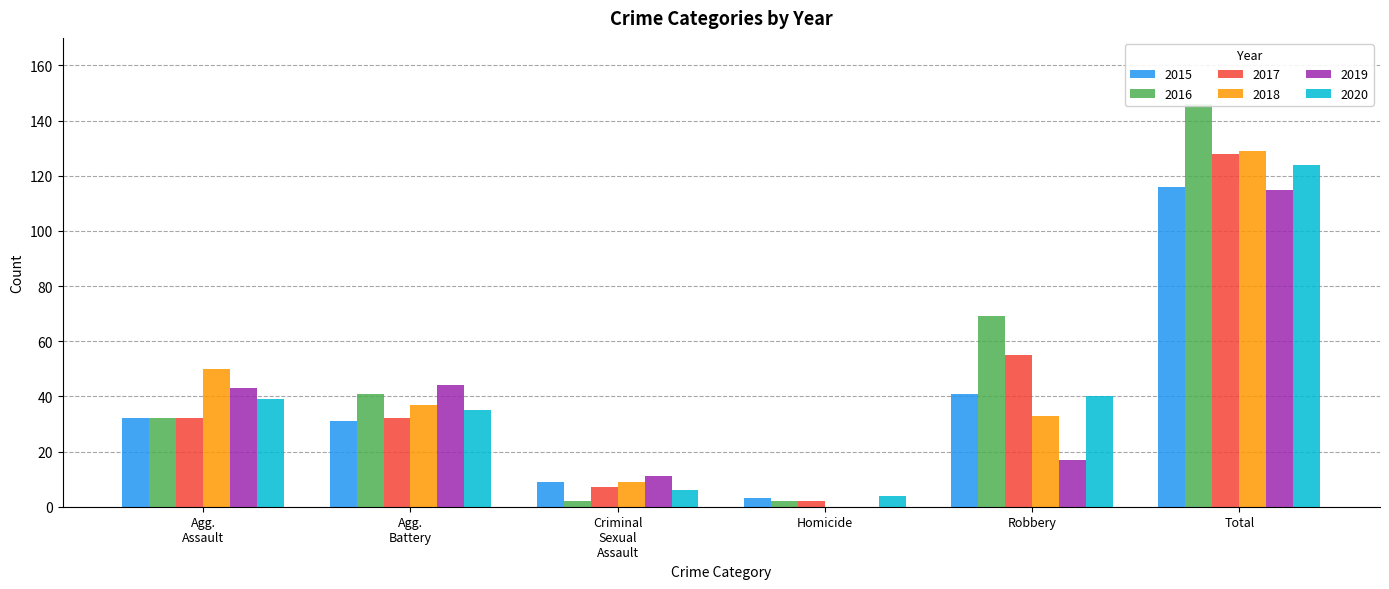

The value of 2018 at Agg. Battery is 65. True or false?

False